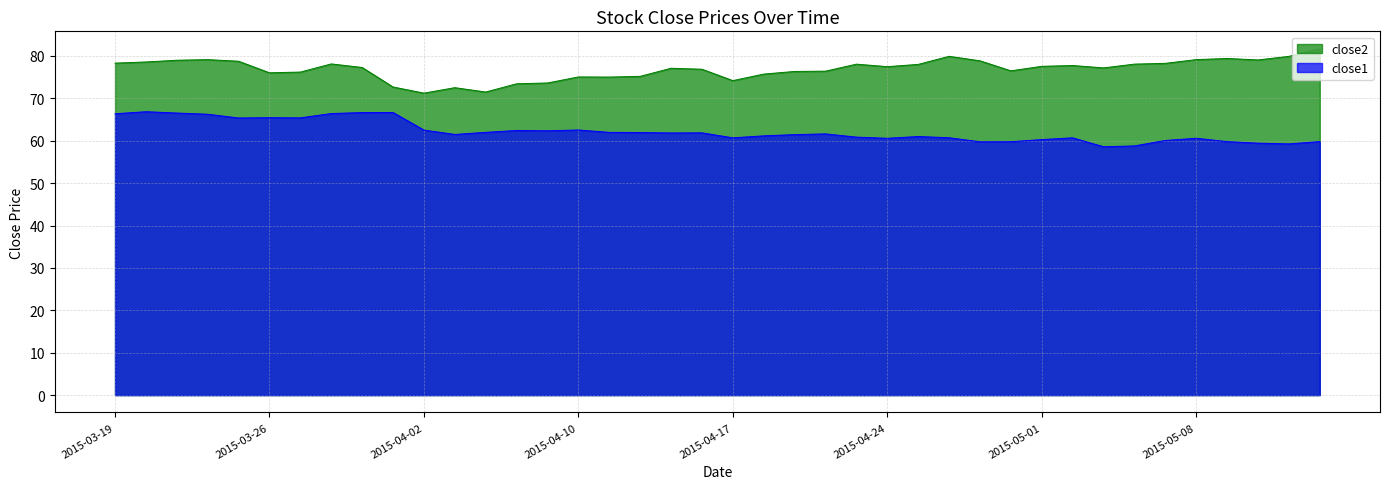

What is the maximum value shown in the chart?

81.7